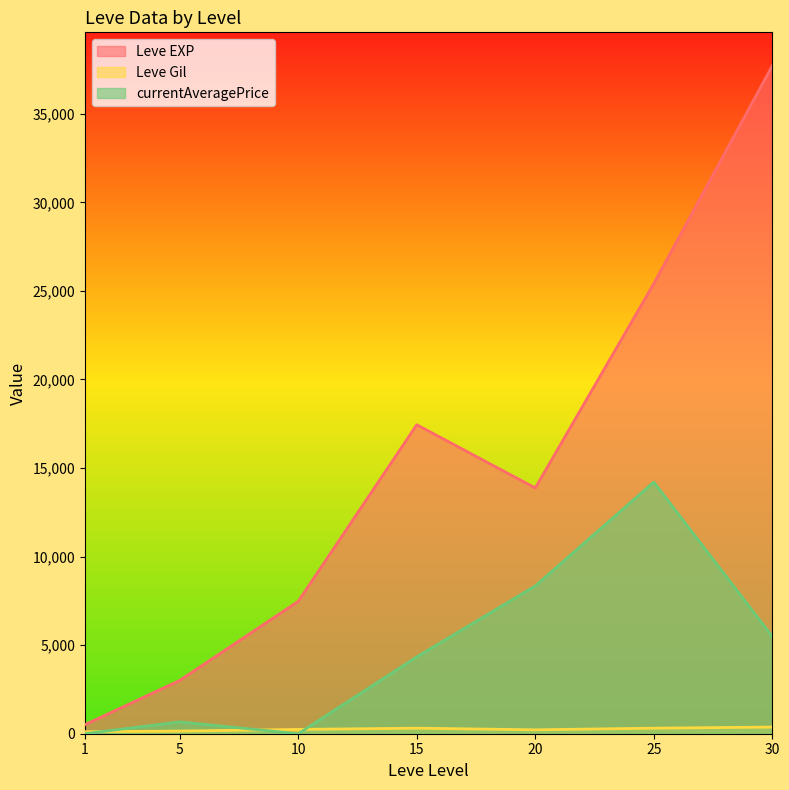

Is the value of Leve Gil at 30 greater than the value of Leve EXP at 25?

No